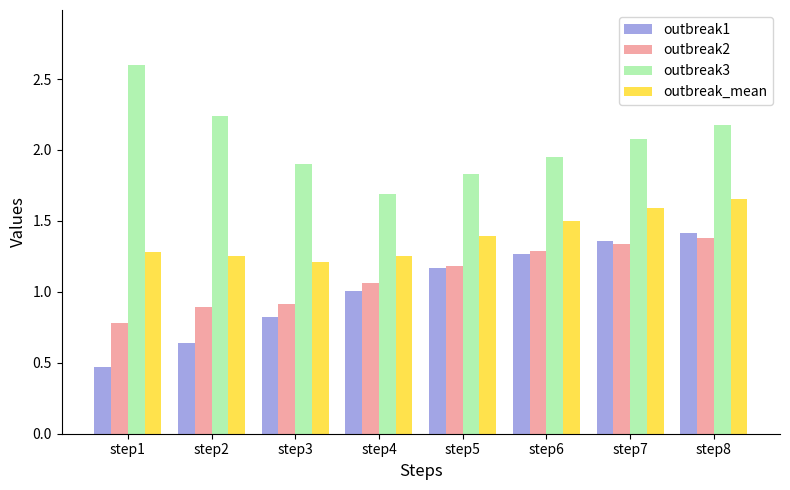

The value of outbreak1 at step3 is 0.3. True or false?

False